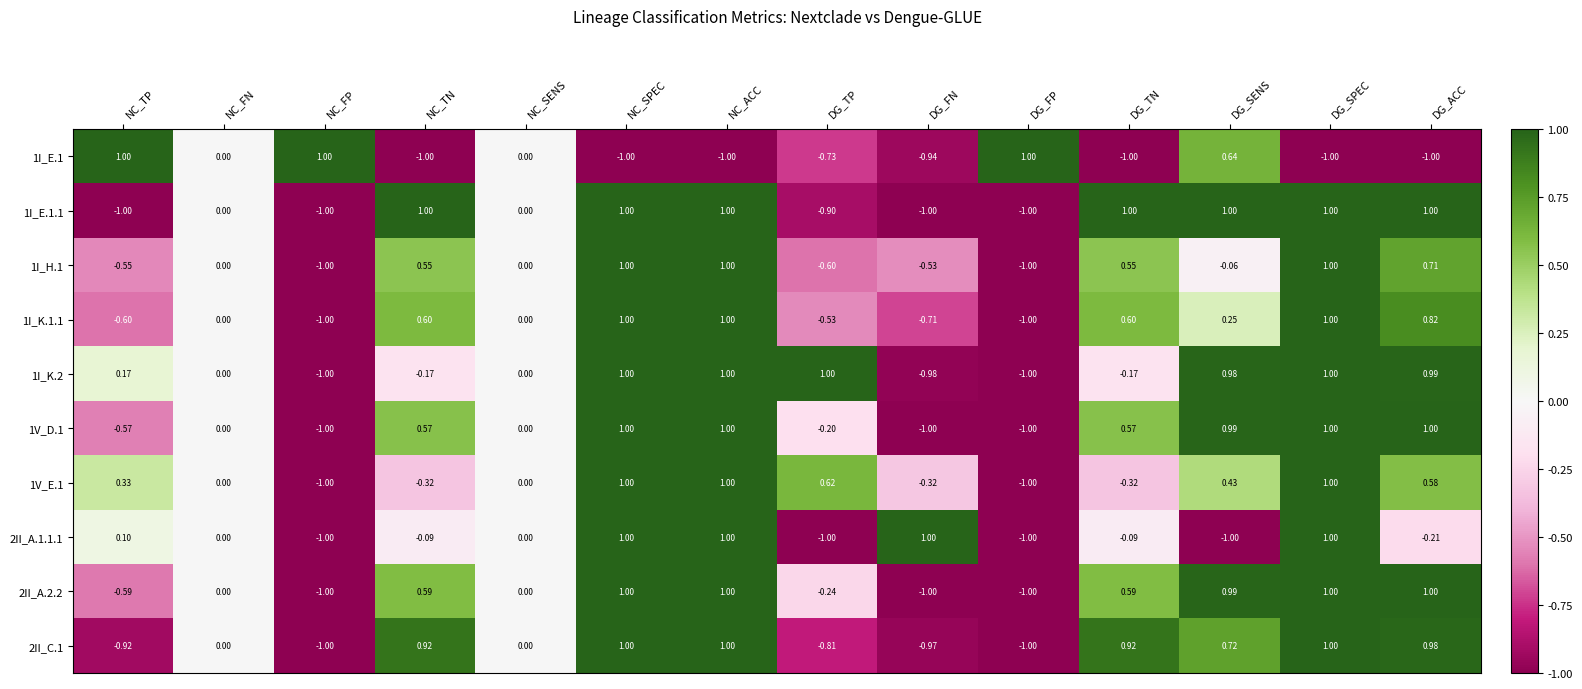

Is the value of 2II_A.1.1.1 at NC_TP greater than the value of 1I_H.1 at DG_TP?

Yes